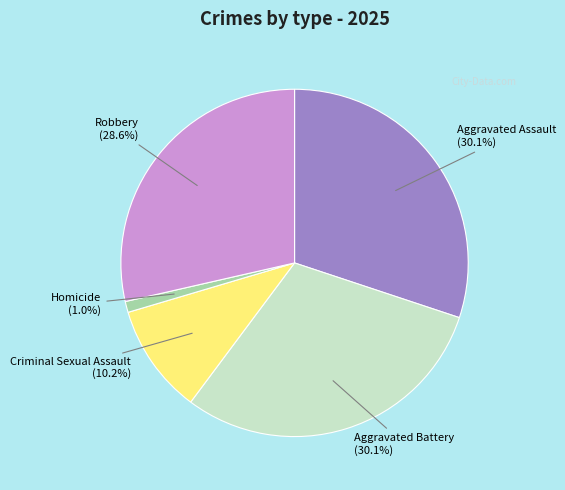

What is the smallest slice in the pie chart?

Homicide